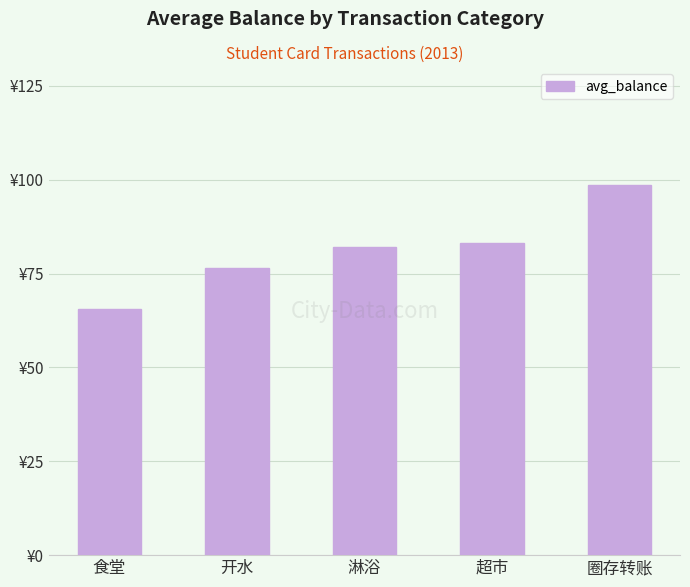

Are the bars horizontal?

No